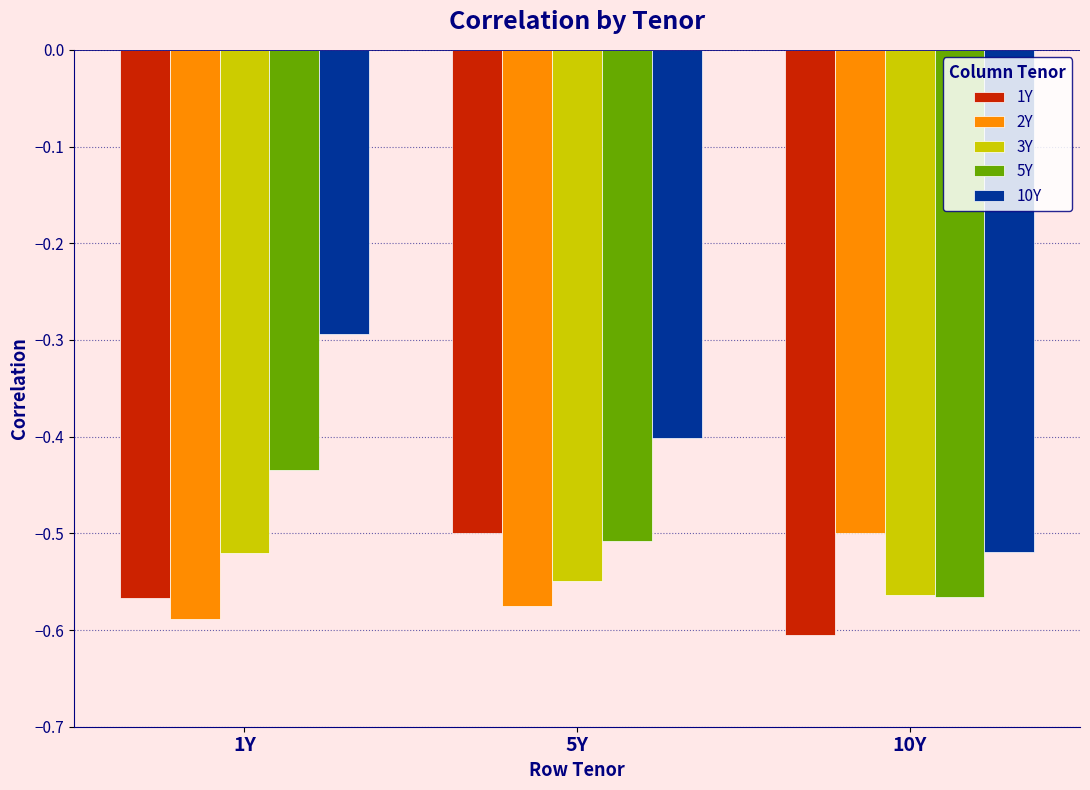

List the labels in order of 5Y value, largest first.

1Y, 5Y, 10Y